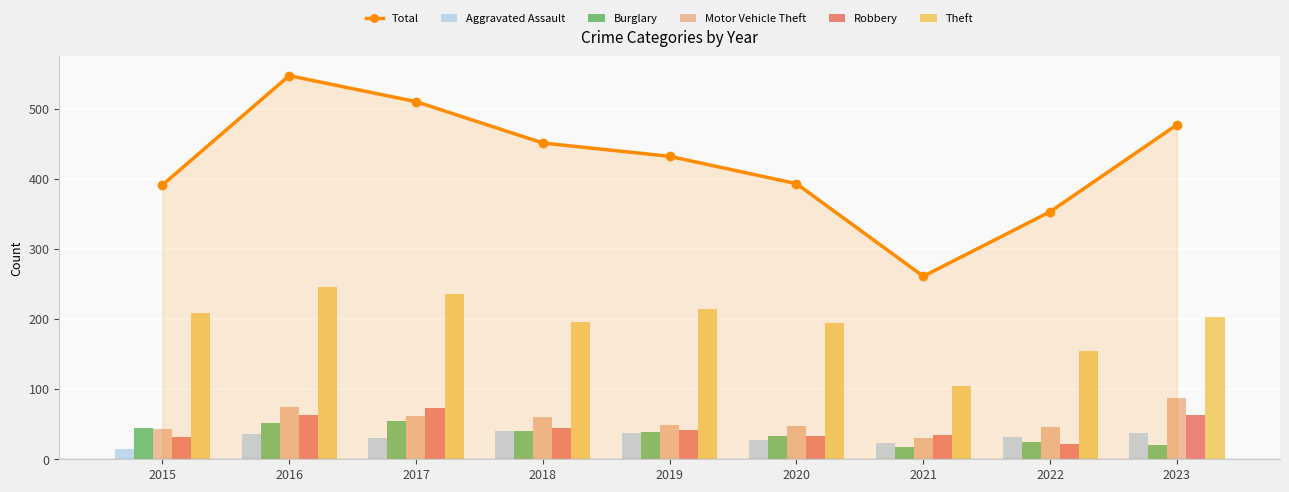

The value of Burglary at 2015 is 44. True or false?

True